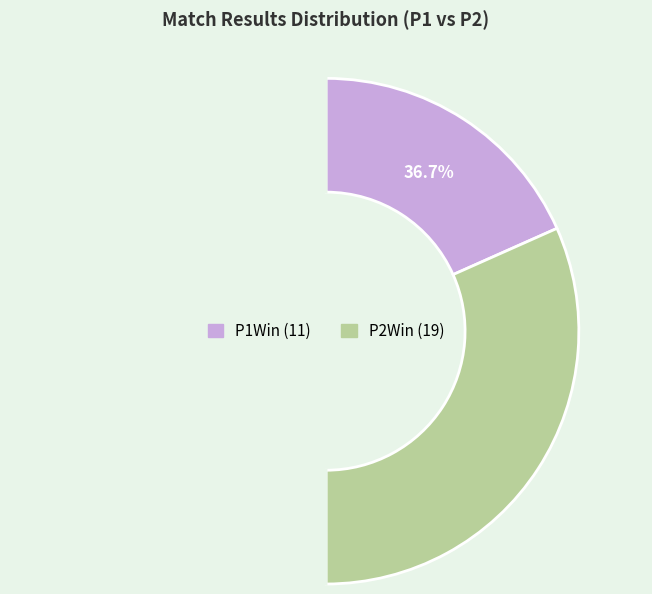

Which slice represents more than half of the pie?

P2Win